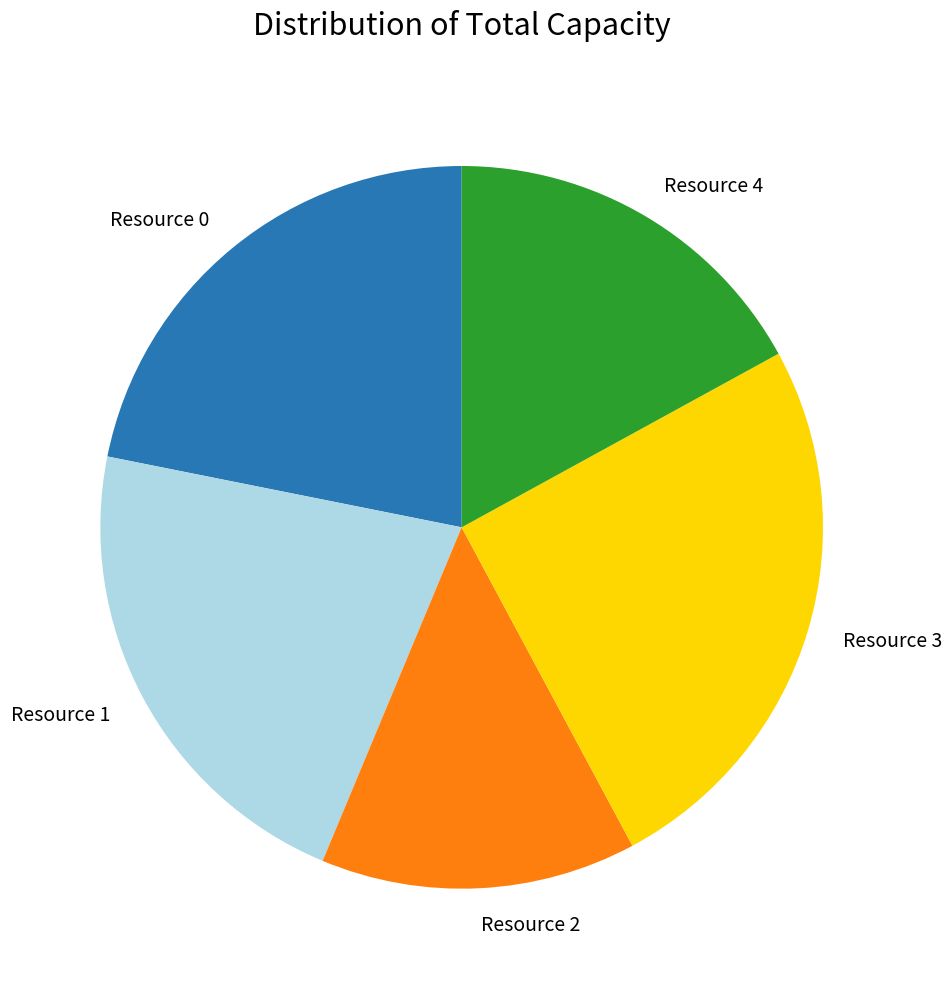

Which category has the biggest portion of the pie?

Resource 3